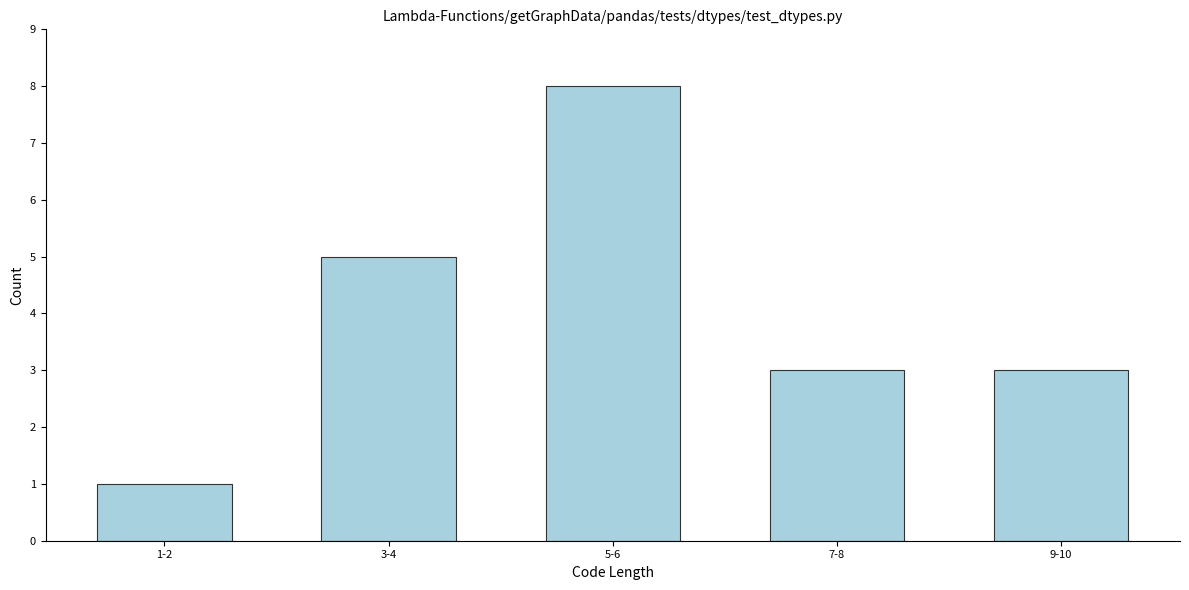

Reading left to right, list all the values displayed in this chart.

1	5	8	3	3